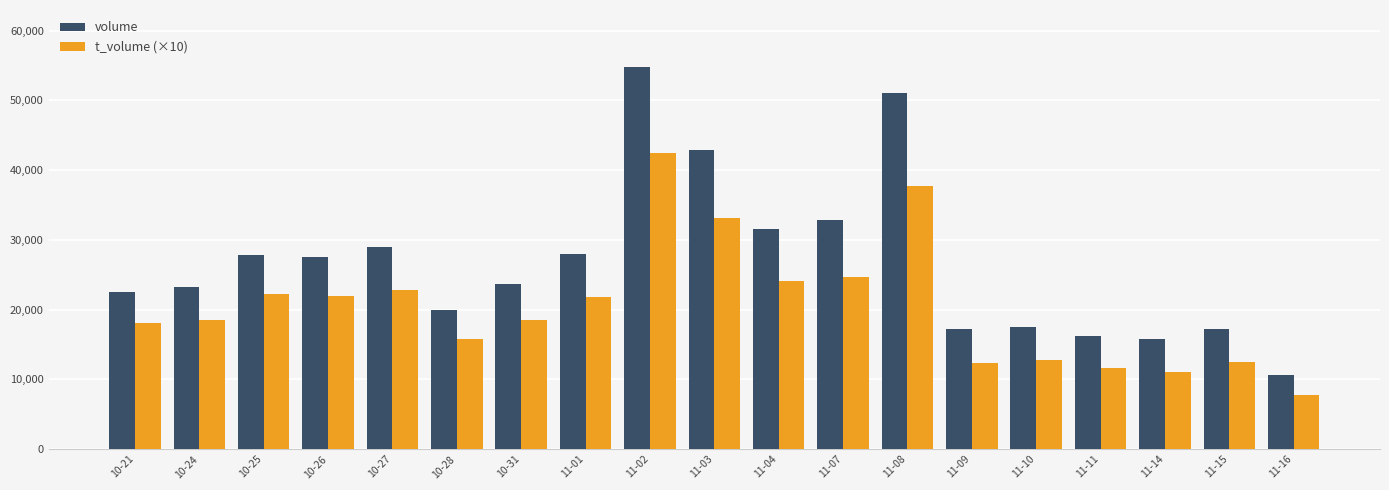

How many bars are there in each group?

2